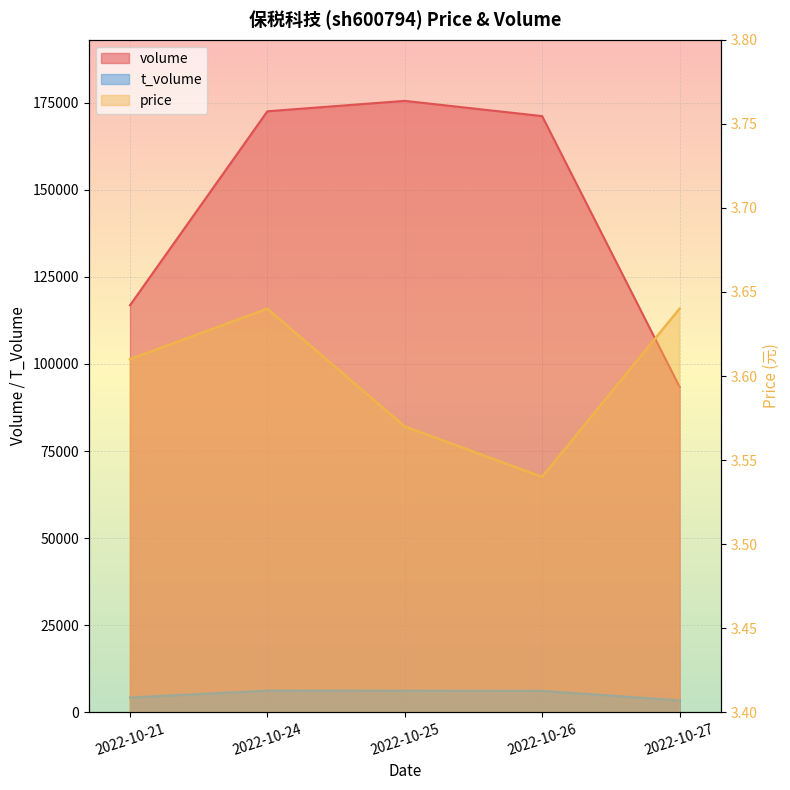

What is the difference between the maximum and minimum values in the volume series?

82056.0